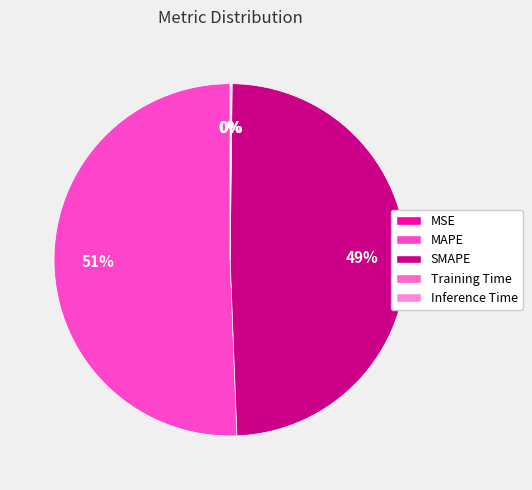

To the nearest percent, what is the average slice percentage?

20%